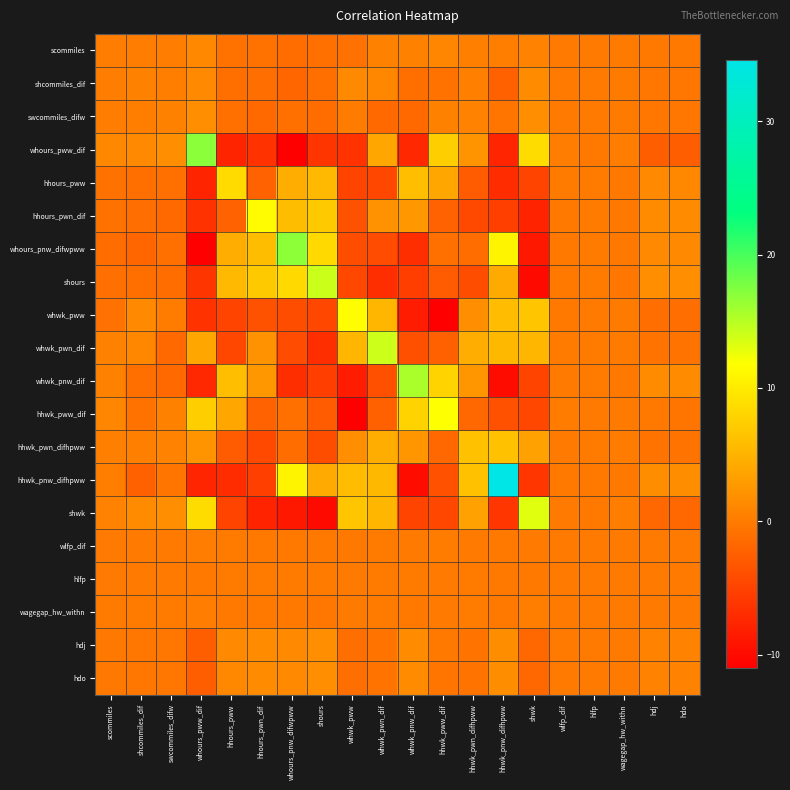

Which category has the highest value across all series?

hhwk_pnw_difhpww